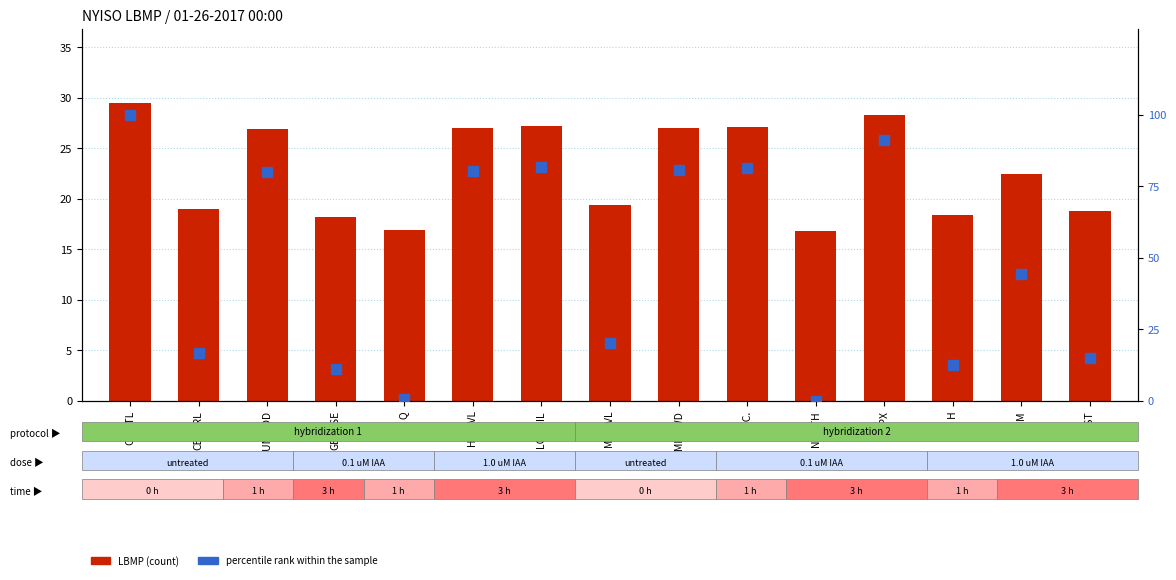

What is the sum of the percentile rank within the sample values at DUNWOD and HUD VL?

160.3